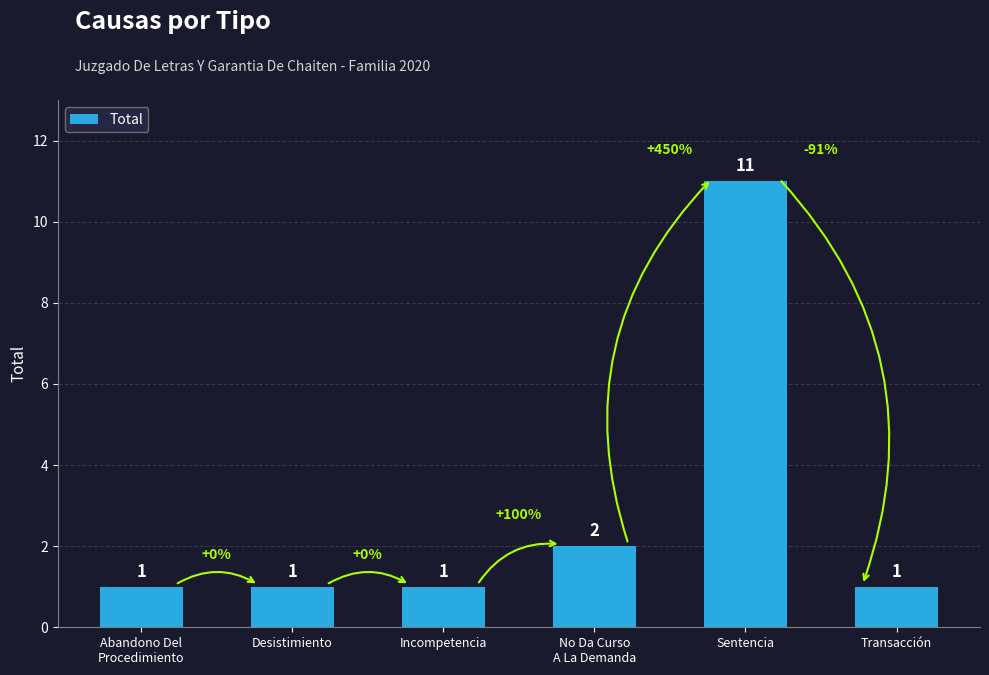

What is the minimum value shown in the chart?

1